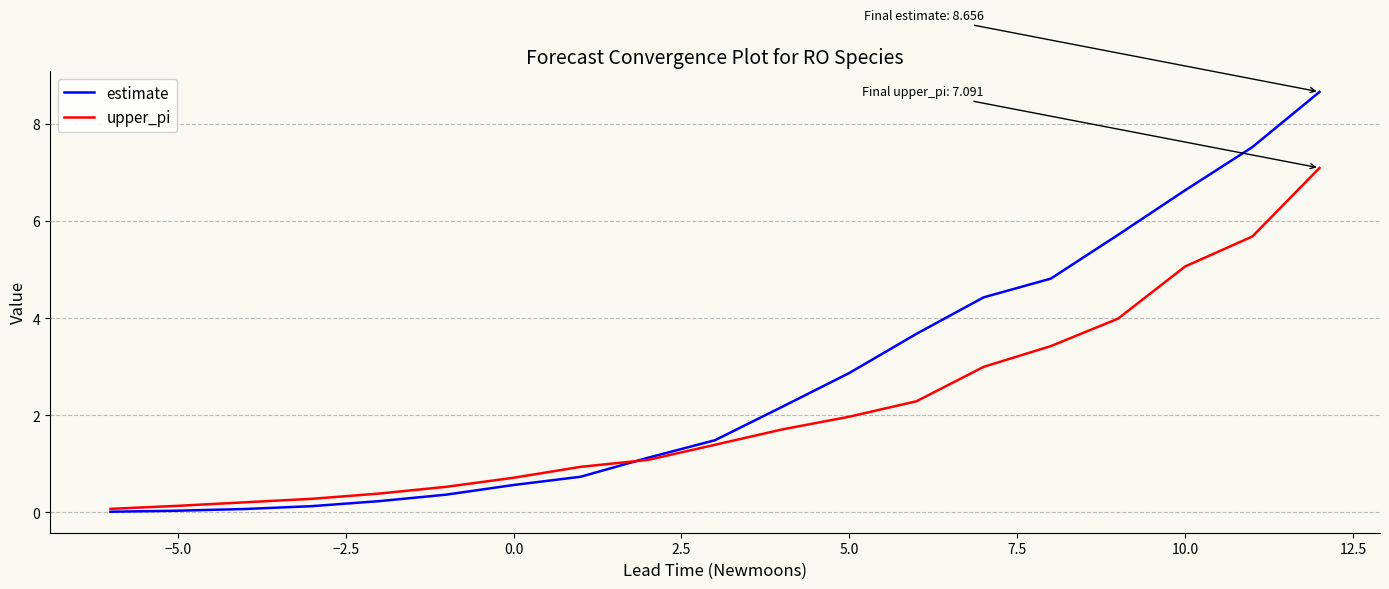

Which series has the largest total across all categories?

estimate